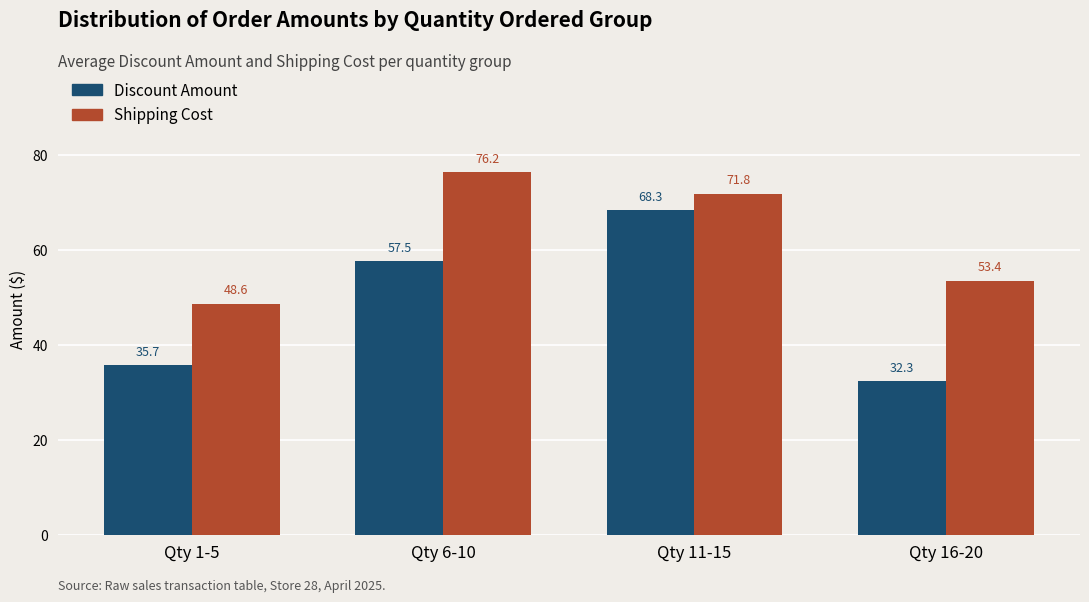

Count the number of categories in the chart.

4